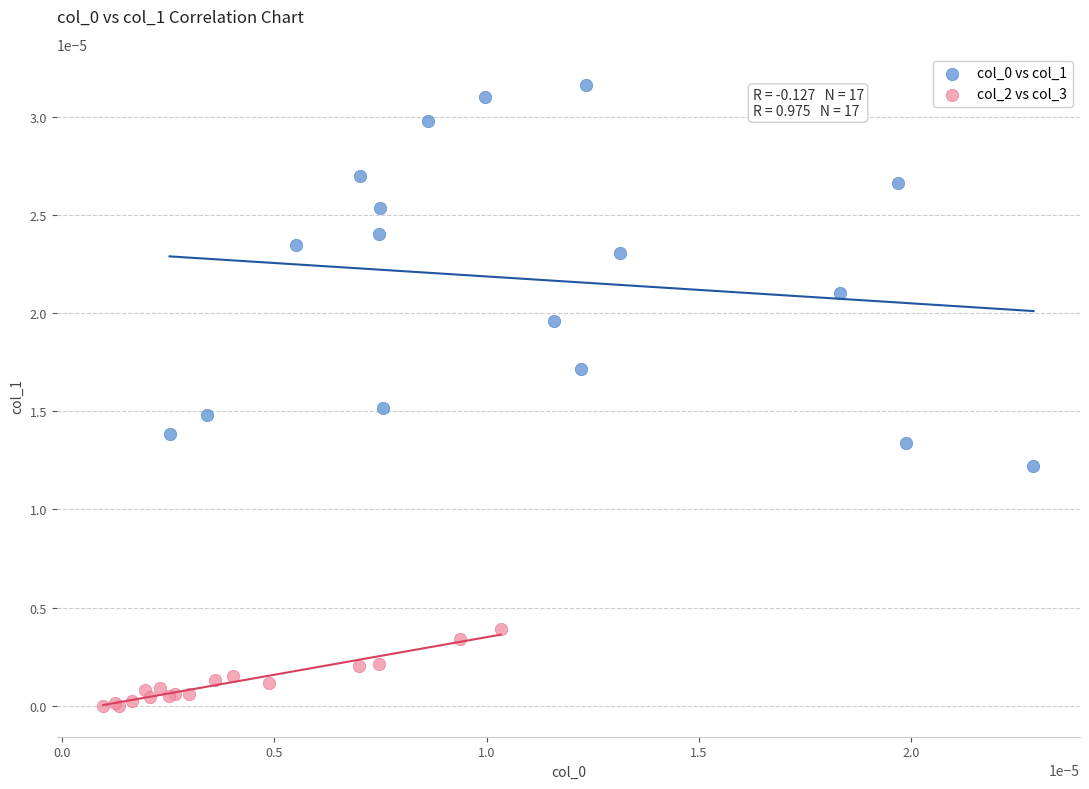

Which series contains the lowest Y value?

col_2 vs col_3